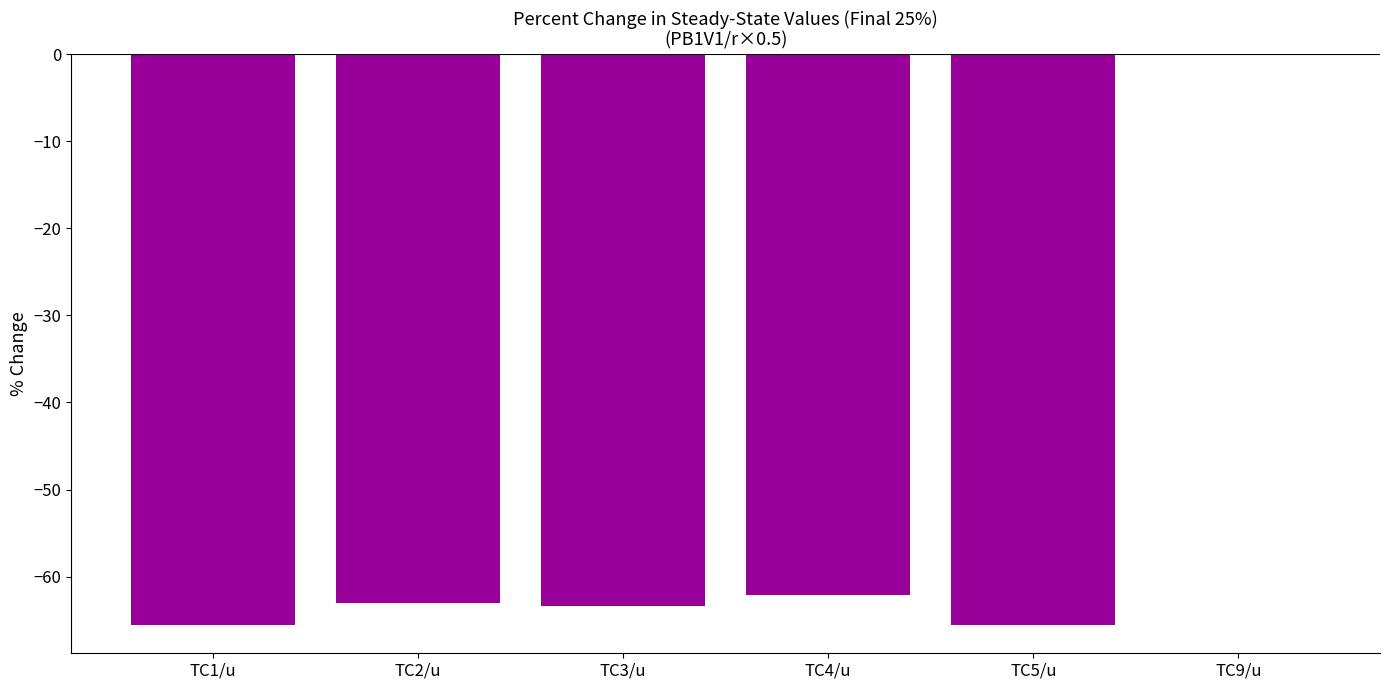

Which label corresponds to the largest value in the chart?

TC9/u